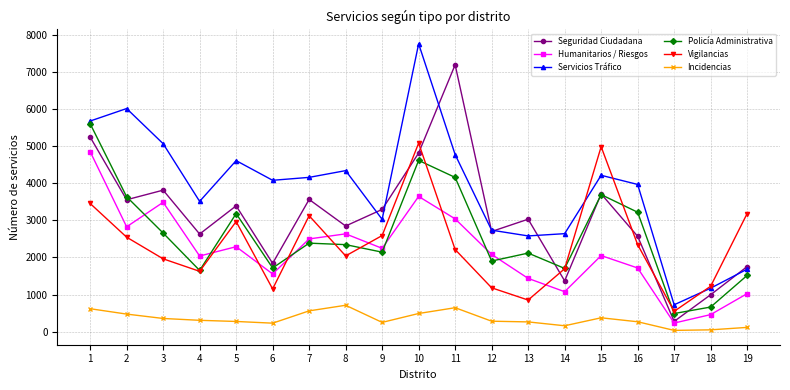

True or false: Policía Administrativa has a value of 3183 at 5.

True